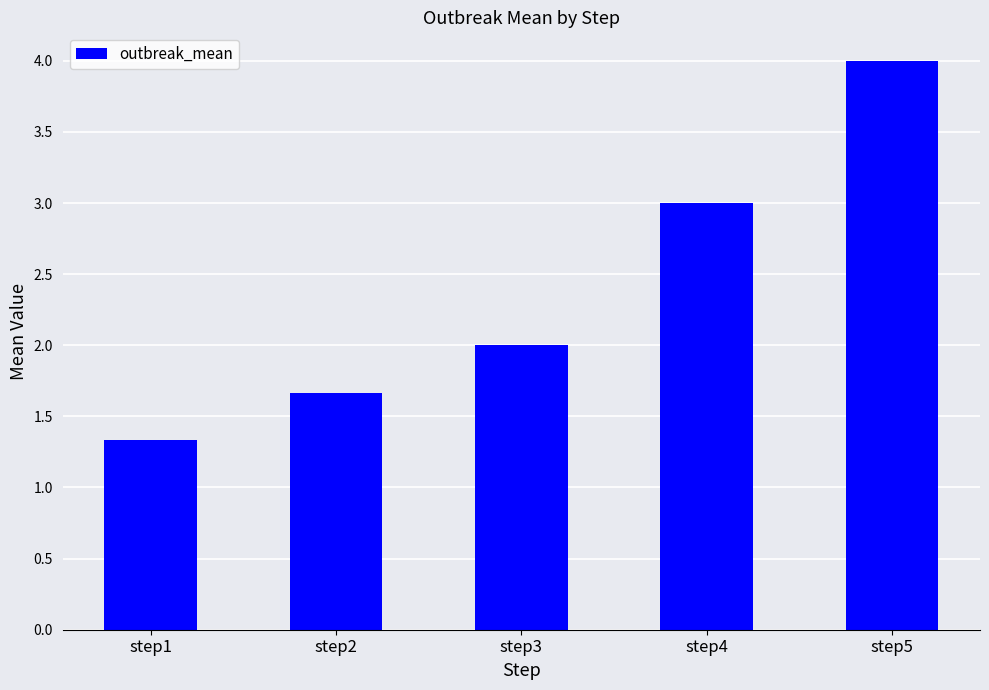

The chart shows a value of 4.3 at step4. True or false?

False